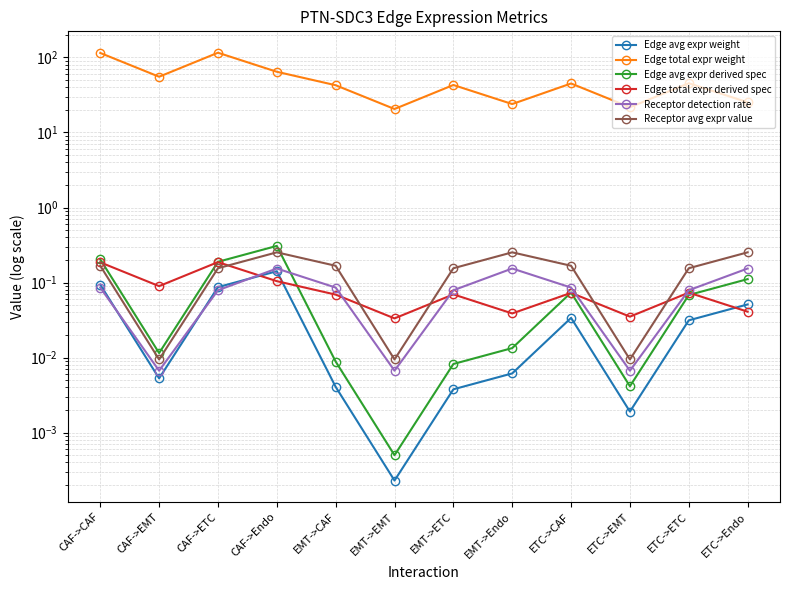

Does the chart have visible grid lines?

Yes